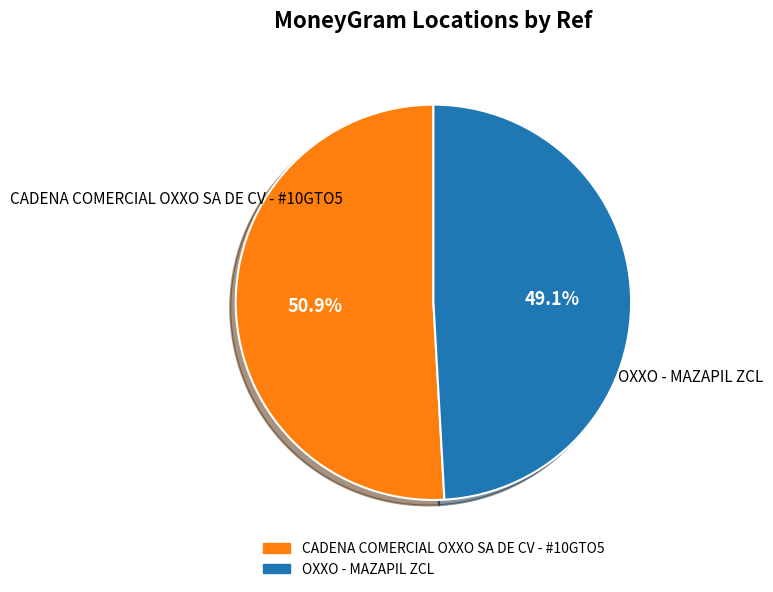

How many slices are in this pie chart?

2